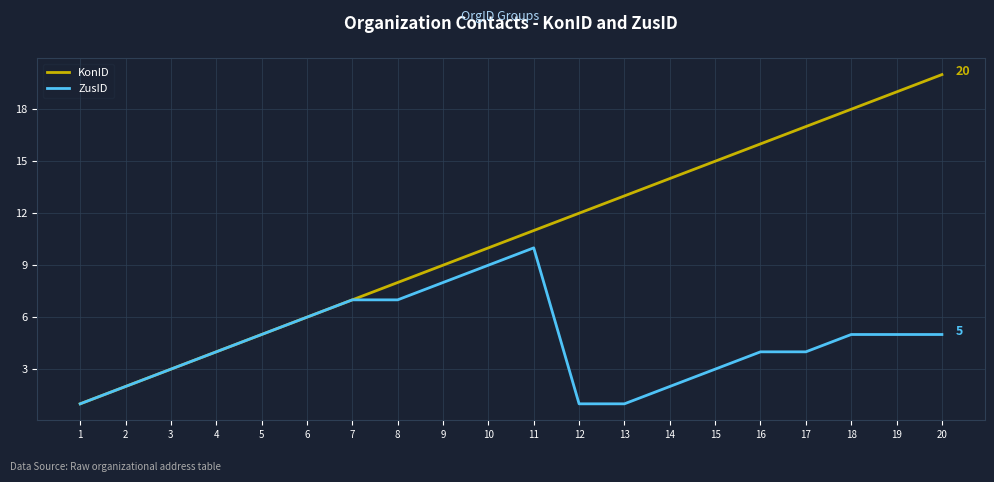

Reading left to right, transcribe all the data shown in this chart.

KonID: 1	2	3	4	5	6	7	8	9	10	11	12	13	14	15	16	17	18	19	20
ZusID: 1	2	3	4	5	6	7	7	8	9	10	1	1	2	3	4	4	5	5	5